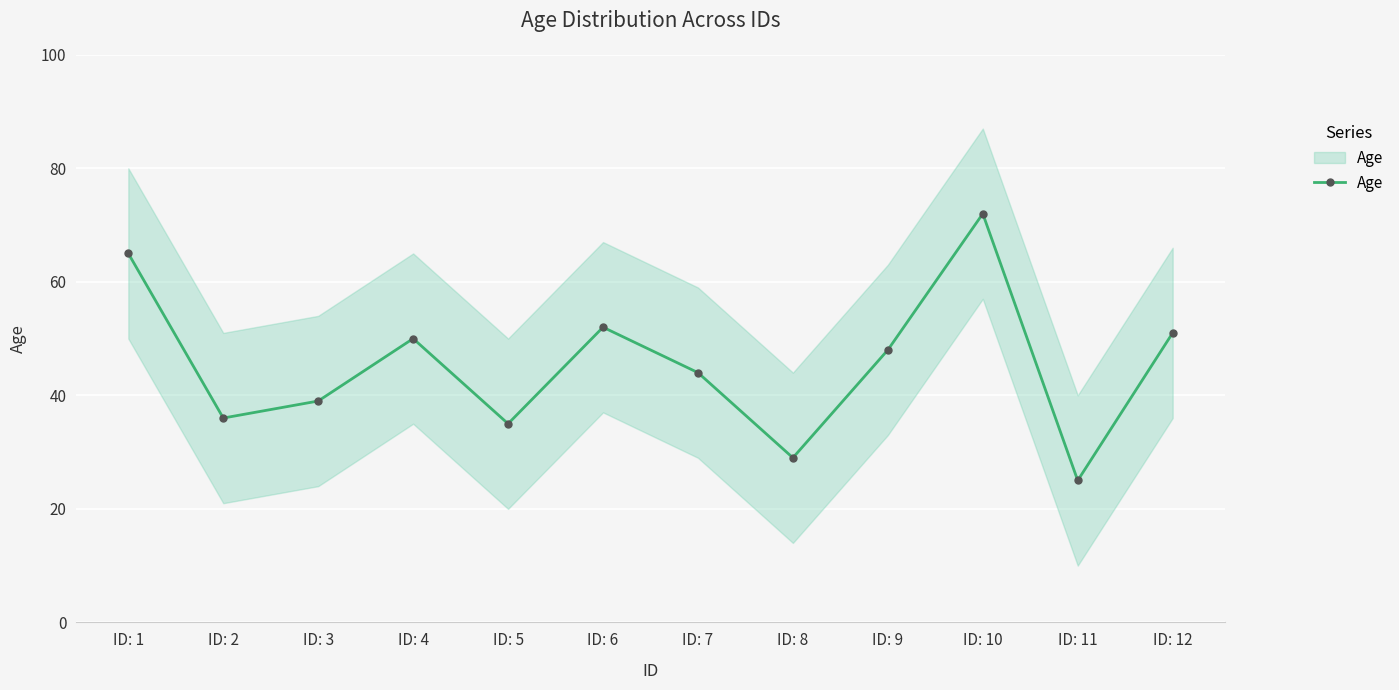

What is the difference between the values at ID: 3 and ID: 11?

14